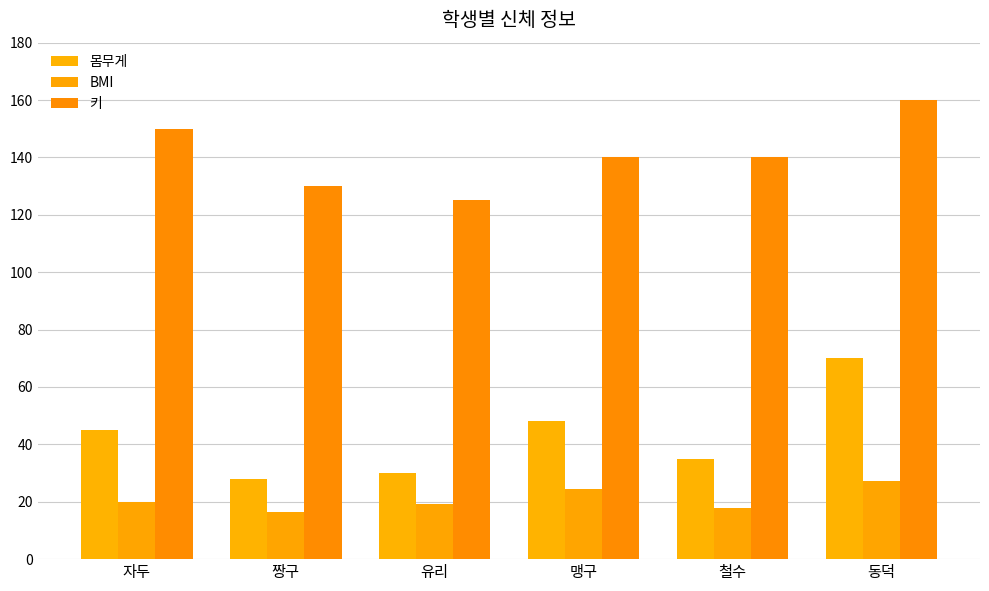

At which category is the sum across all series the highest?

동덕